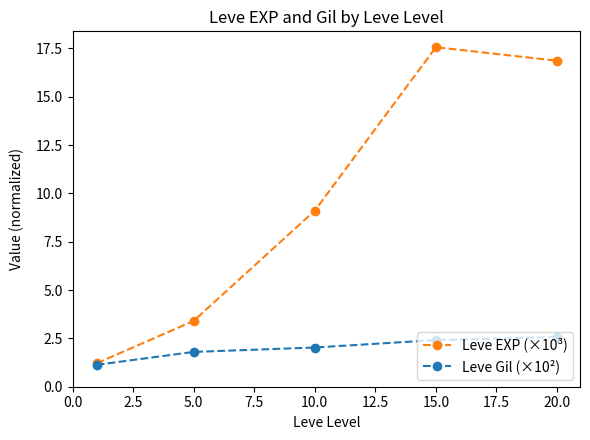

Which series has the largest range (max minus min)?

Leve EXP (×10³)